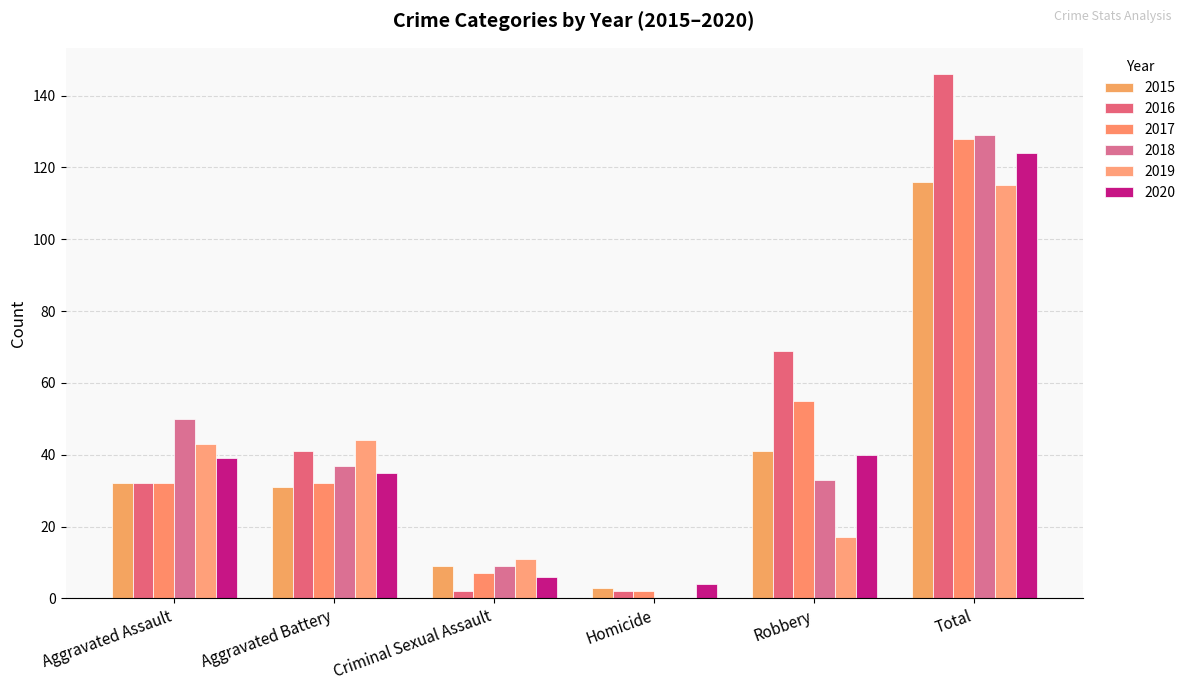

What is the maximum value shown in the chart?

146